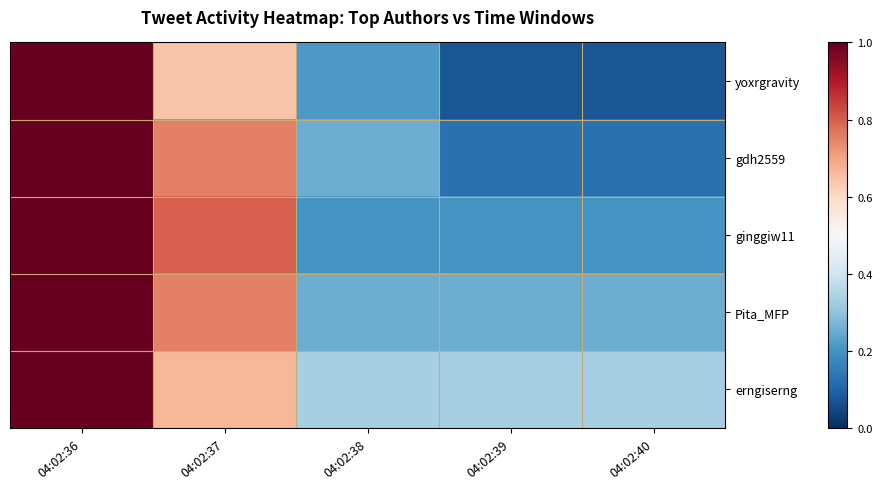

List the series in order of their peak value, highest first.

yoxrgravity, gdh2559, ginggiw11, Pita_MFP, erngiserng